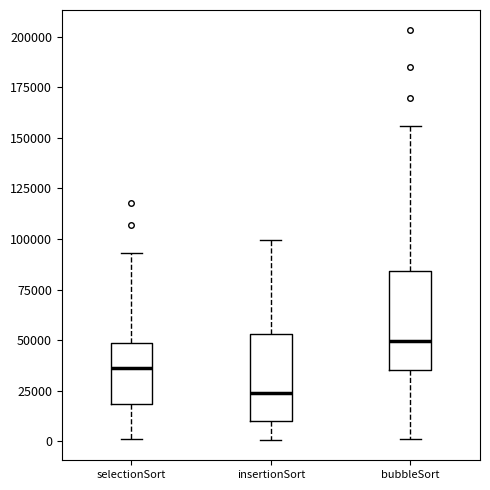

Reading left to right, read every box against the y-axis: the position of its median line, the range the box covers, and the ends of its whiskers. The values are not printed on the chart, so give them approximately, as read against the axis.

selectionSort: median 35000, box 20000 to 50000, whiskers 0 to 95000
insertionSort: median 25000, box 10000 to 55000, whiskers 0 to 100000
bubbleSort: median 50000, box 35000 to 85000, whiskers 0 to 155000